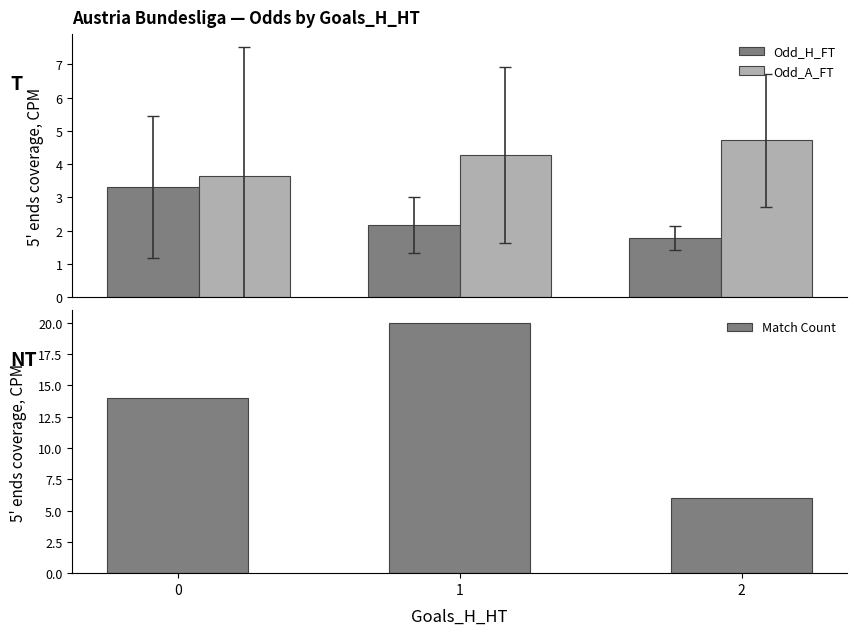

List the series in order of their overall mean, highest first.

Match Count, Odd_A_FT, Odd_H_FT